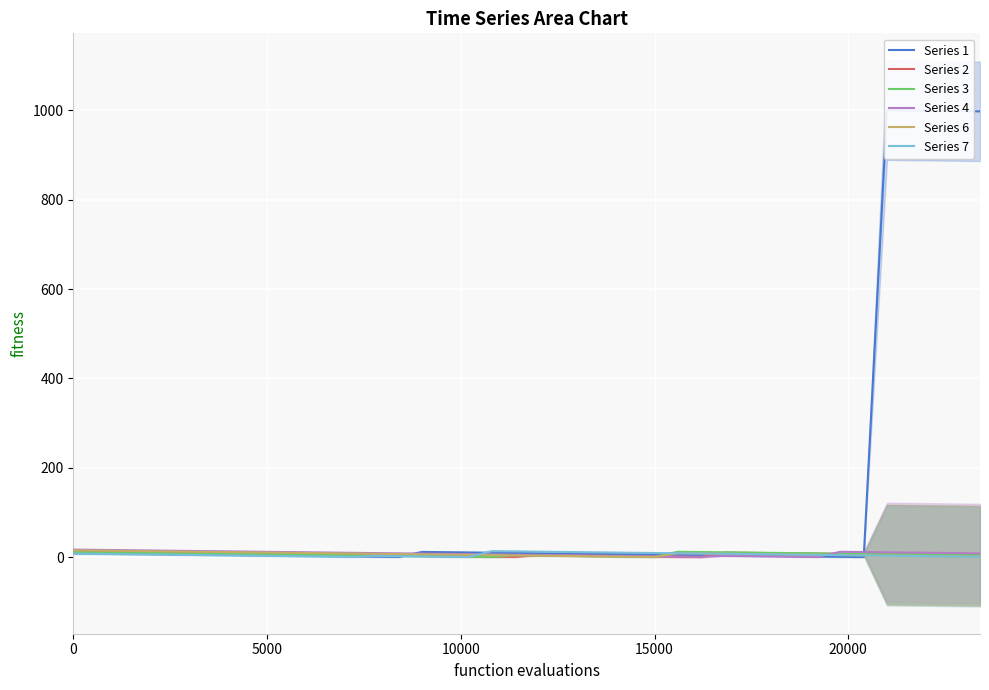

How many categories are shown in the chart?

40